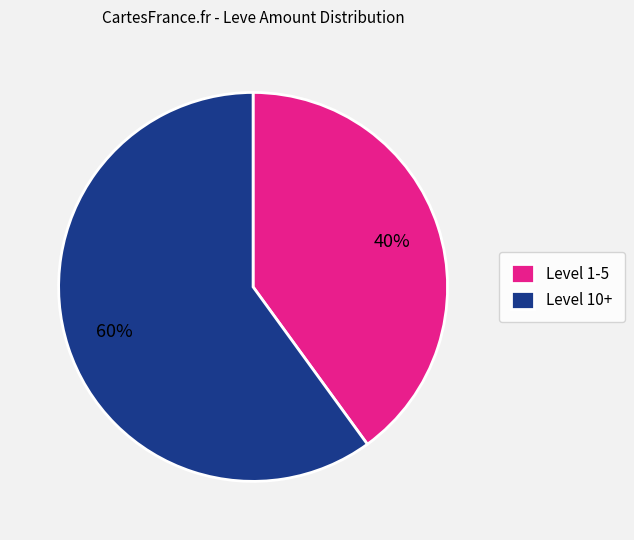

To the nearest percent, what is the combined percentage of Level 1-5 and Level 10+?

100%